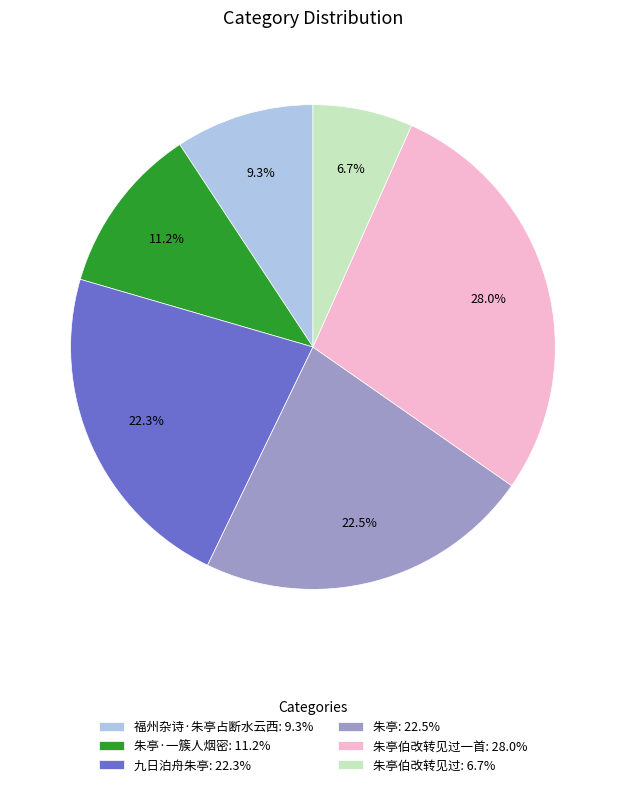

Count the number of slices in the pie.

6